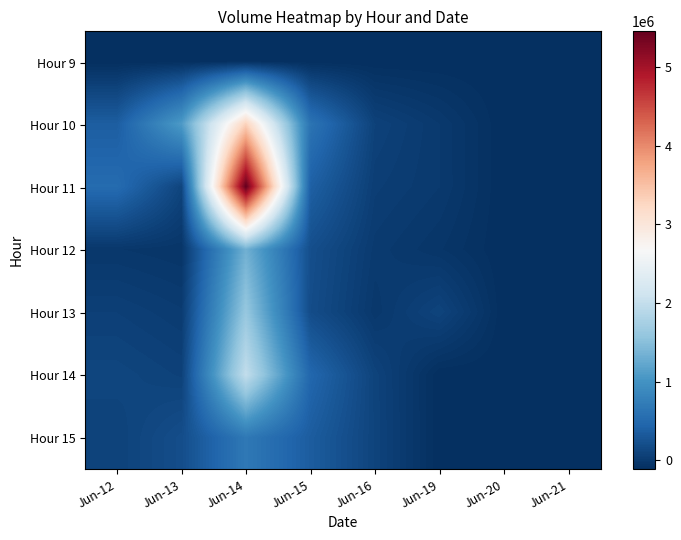

Which category has the lowest value across all series?

Jun-12